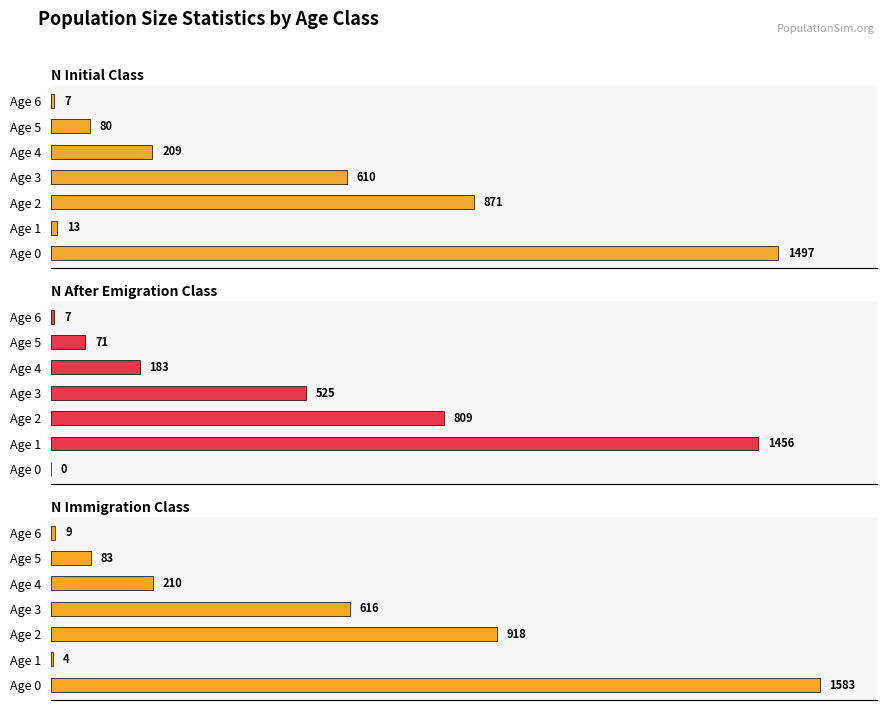

What is the total value across all series at Age 0?

3080